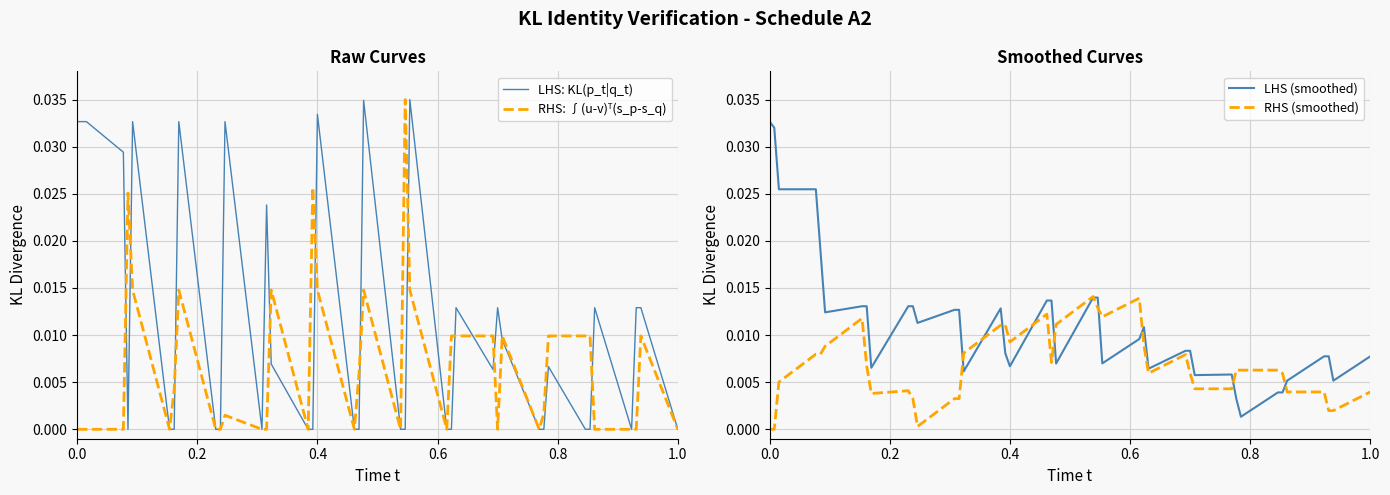

What is the label of the 35th point from the right?

1.0